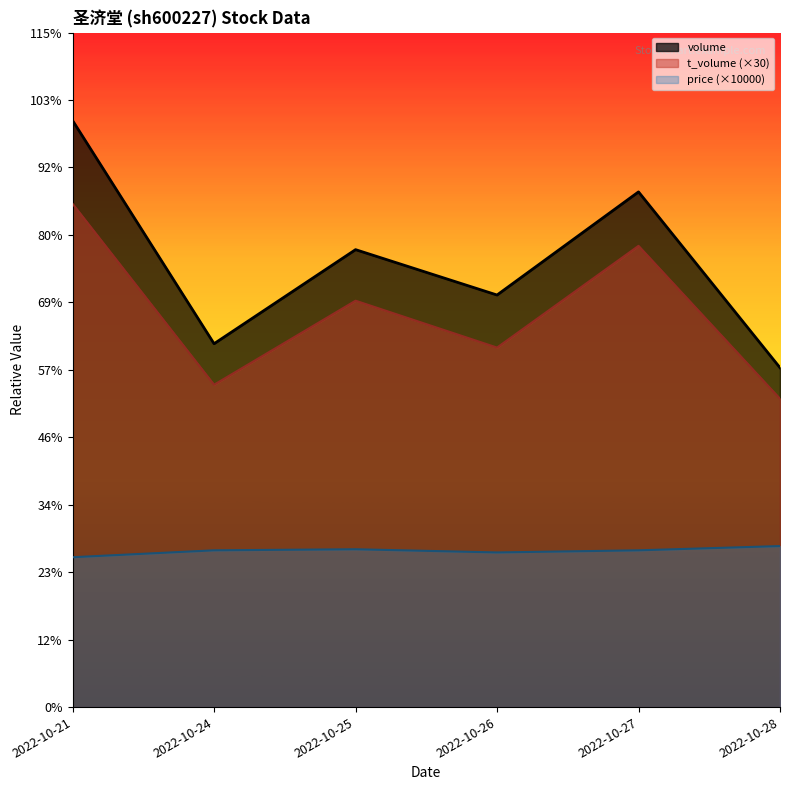

What is the difference between the t_volume values at 2022-10-26 and 2022-10-21?

27060.0